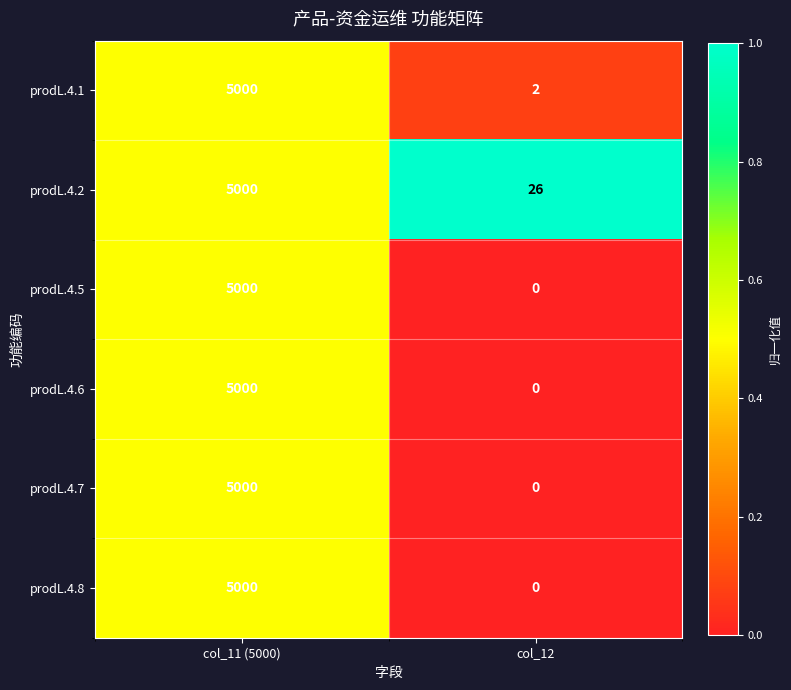

The prodL.4.8 series shows 7305 at col_11 (5000). True or false?

False